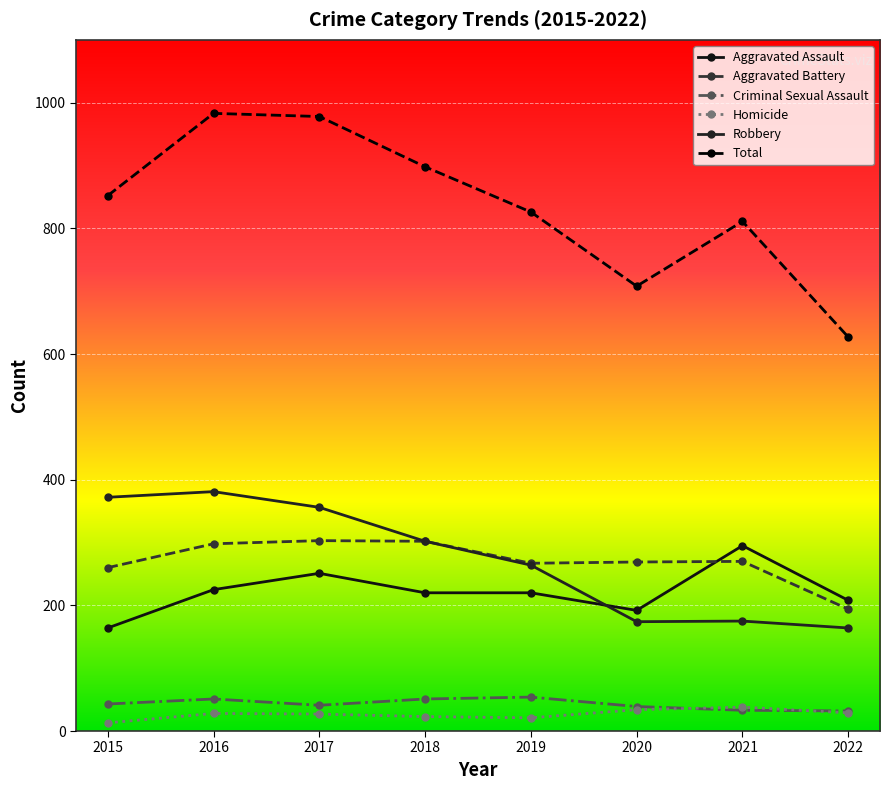

Read the Robbery value at 2017, to the nearest 50.

350